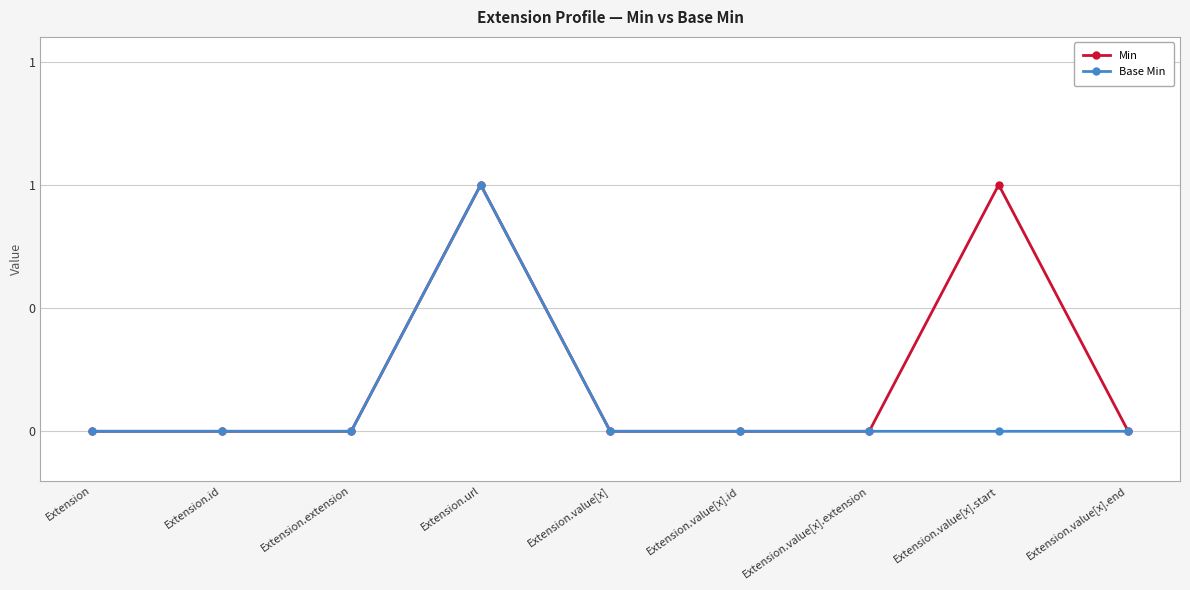

The value of Min at Extension.url is 0. True or false?

False